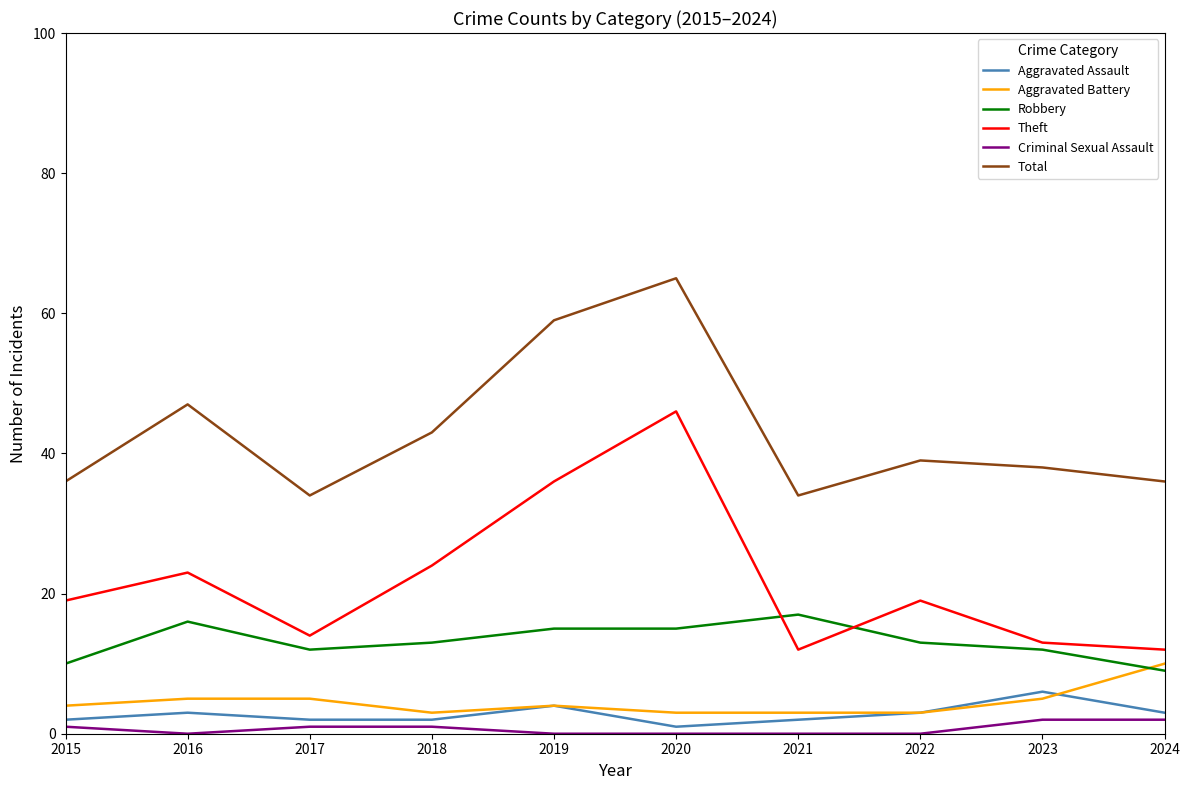

List the series in order of their peak value, highest first.

Total, Theft, Robbery, Aggravated Battery, Aggravated Assault, Criminal Sexual Assault